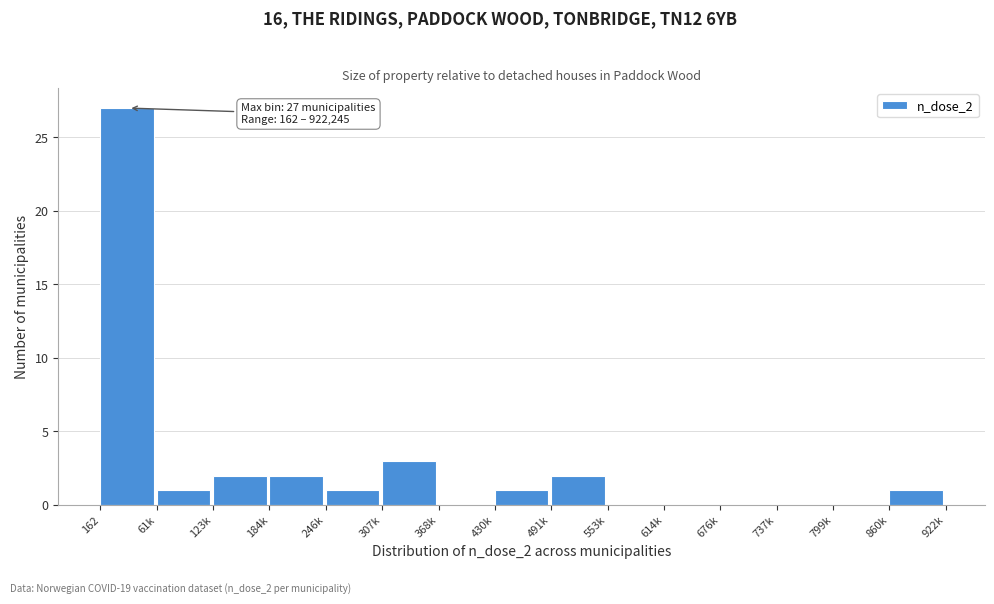

Reading left to right, transcribe all the data shown in this chart.

162=27	61k=1	123k=2	184k=2	246k=1	307k=3	368k=0	430k=1	491k=2	553k=0	614k=0	676k=0	737k=0	799k=0	860k=1